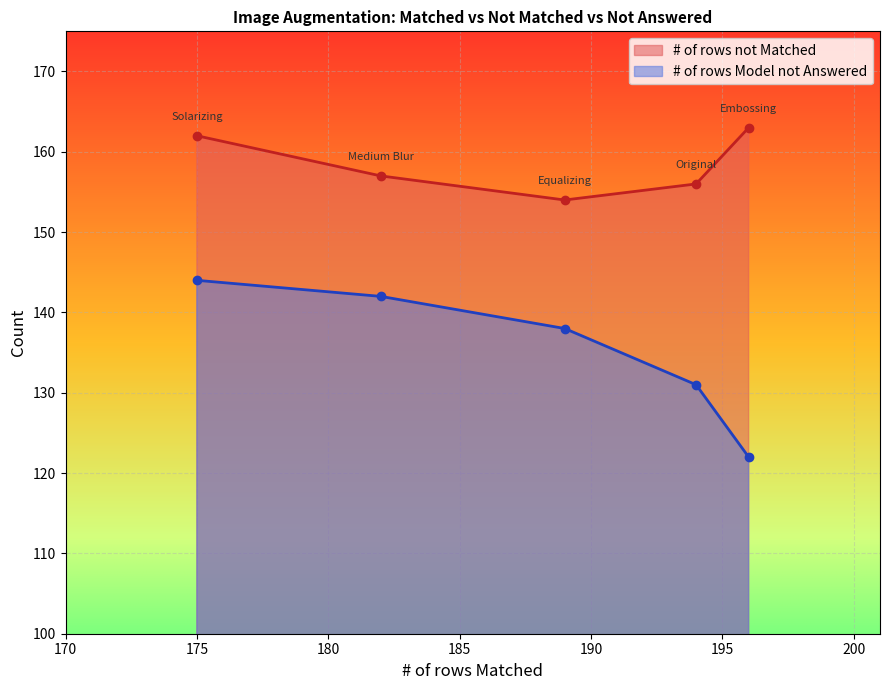

Which has a higher value, Original or Embossing?

Embossing